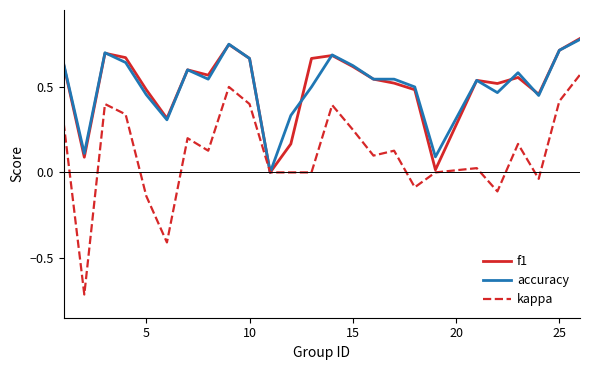

Which series has the widest spread of values?

kappa